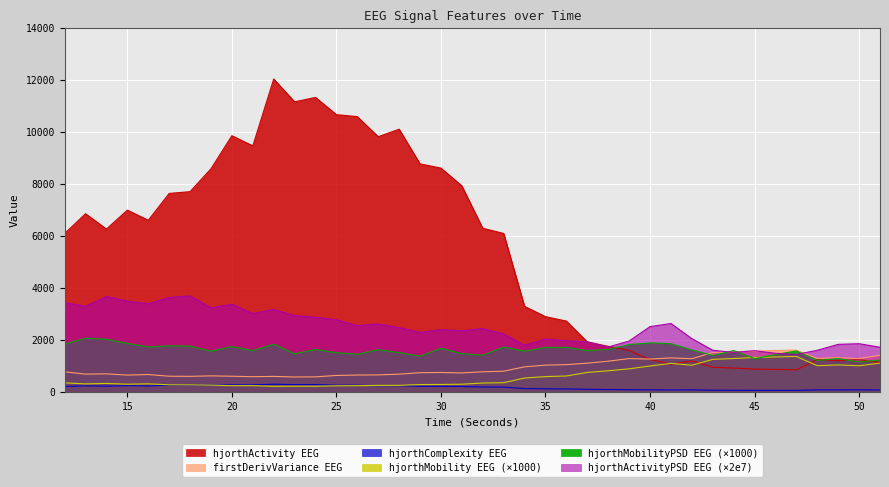

What is the difference between the hjorthComplexity_EEG values at 50 and 30?

132.9